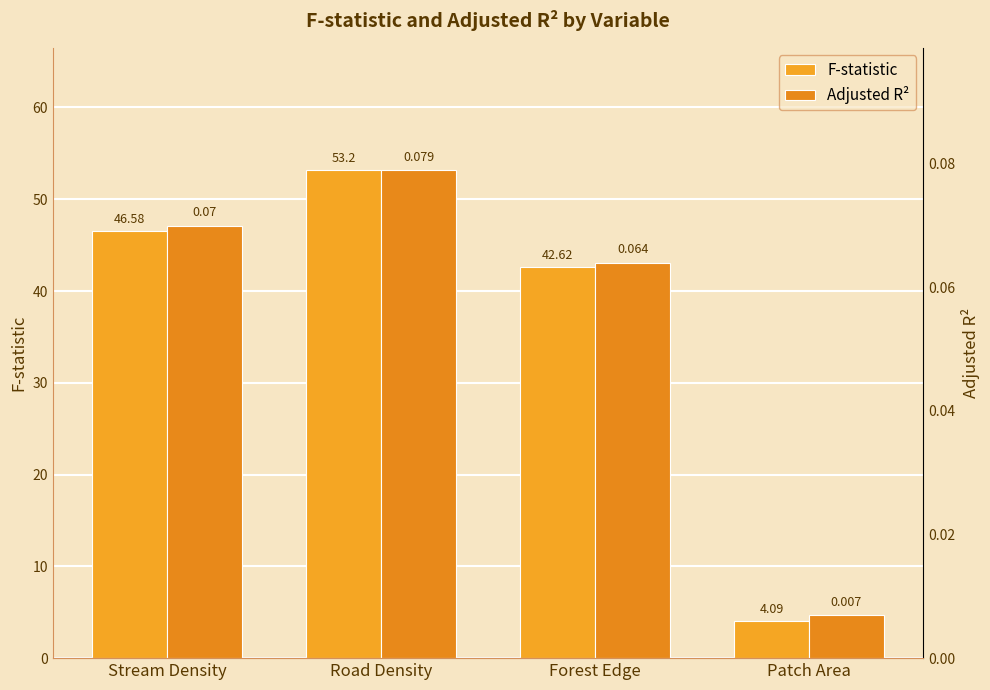

At Road Density, list the series in order from smallest to largest.

Adjusted R², F-statistic